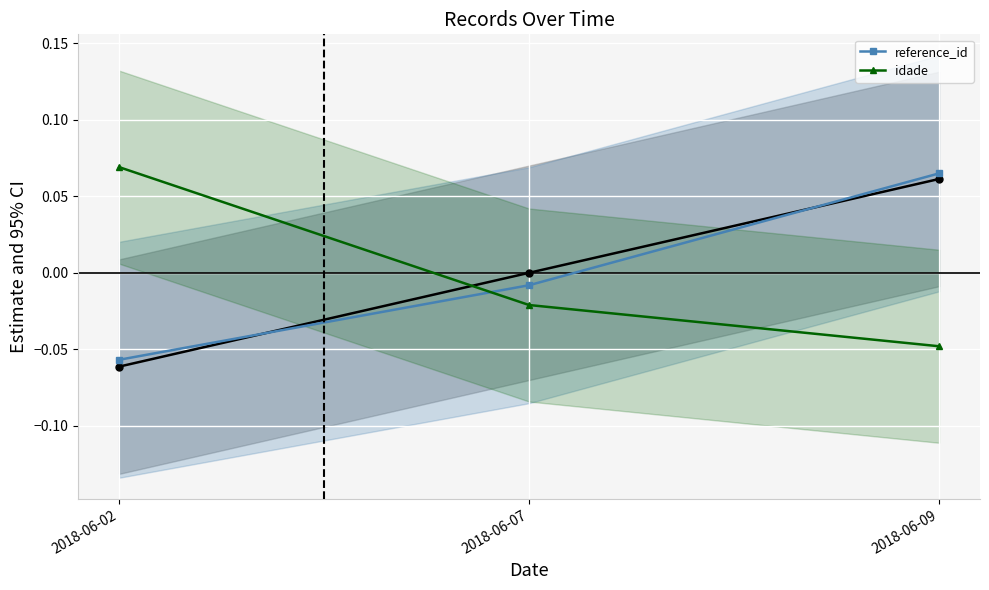

Which series has the largest range (max minus min)?

reference_id